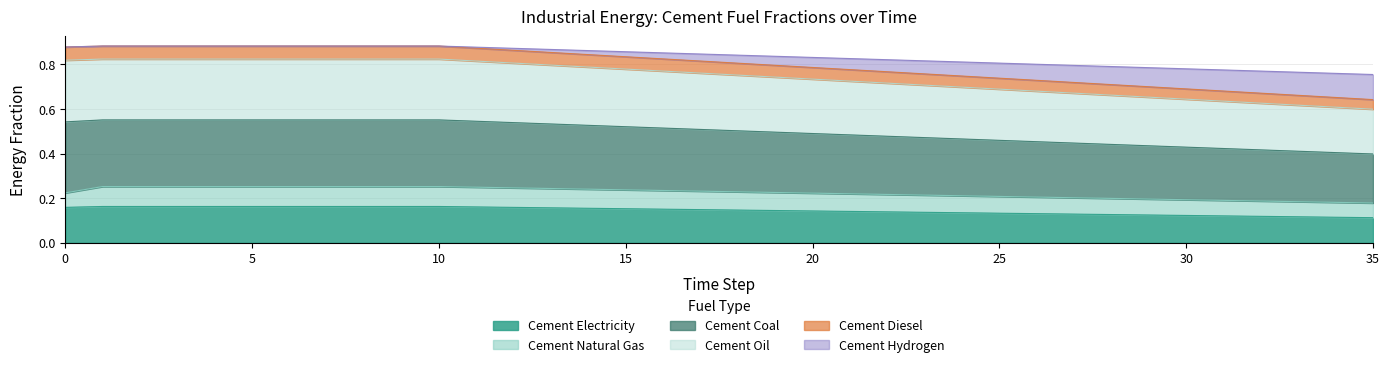

What is the average value of the cement_electricity series?

0.1